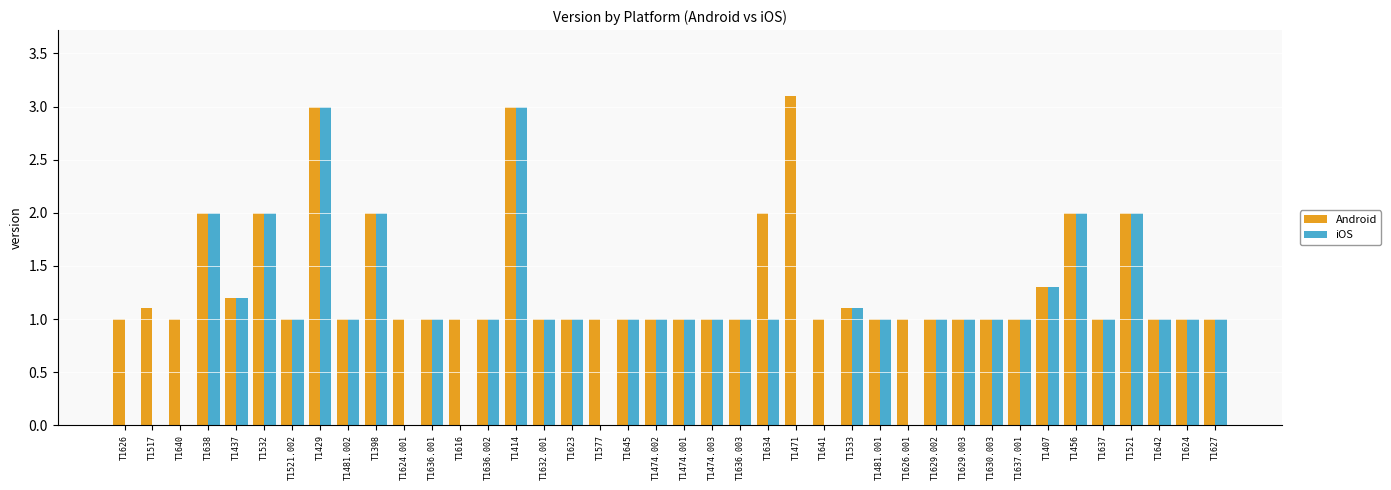

Reading left to right, transcribe all the data shown in this chart.

Android: 1.0	1.1	1.0	2.0	1.2	2.0	1.0	3.0	1.0	2.0	1.0	1.0	1.0	1.0	3.0	1.0	1.0	1.0	1.0	1.0	1.0	1.0	1.0	2.0	3.1	1.0	1.1	1.0	1.0	1.0	1.0	1.0	1.0	1.3	2.0	1.0	2.0	1.0	1.0	1.0
iOS: 0.0	0.0	0.0	2.0	1.2	2.0	1.0	3.0	1.0	2.0	0.0	1.0	0.0	1.0	3.0	1.0	1.0	0.0	1.0	1.0	1.0	1.0	1.0	1.0	0.0	0.0	1.1	1.0	0.0	1.0	1.0	1.0	1.0	1.3	2.0	1.0	2.0	1.0	1.0	1.0